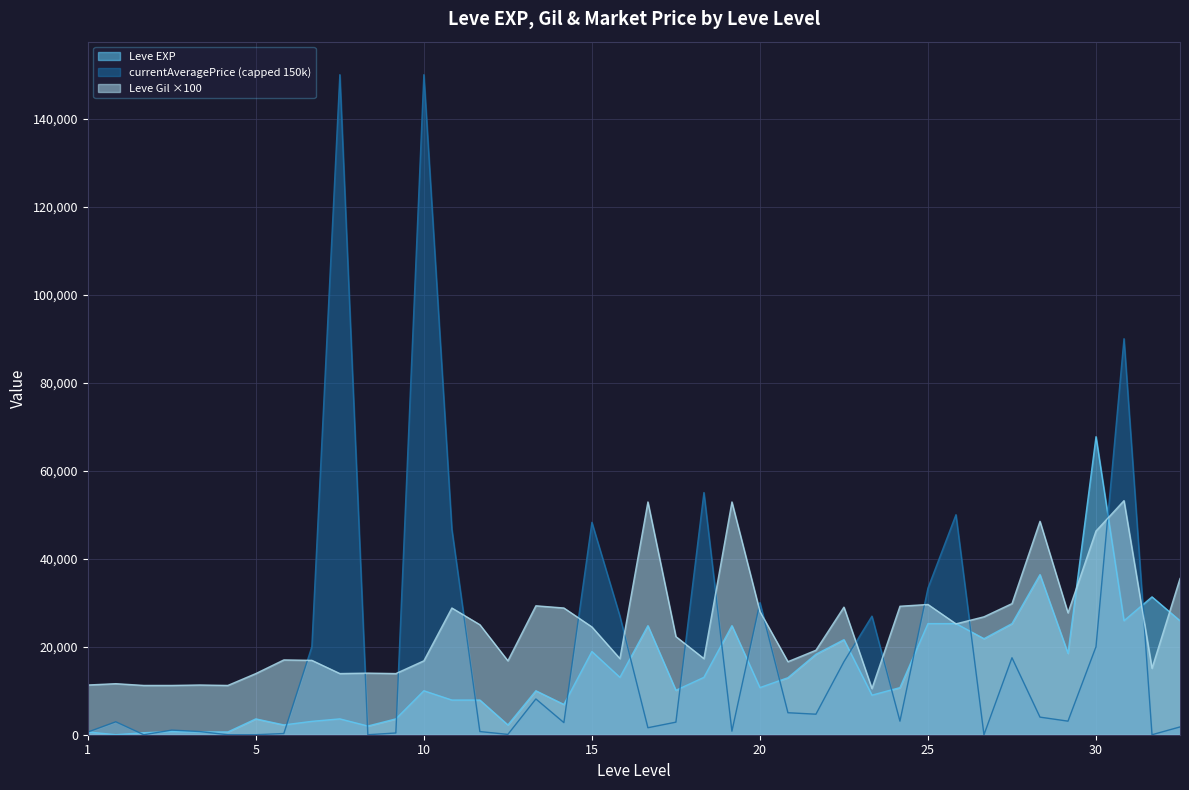

After their last crossing, which series has the higher values: Leve Gil or Leve EXP?

Leve Gil